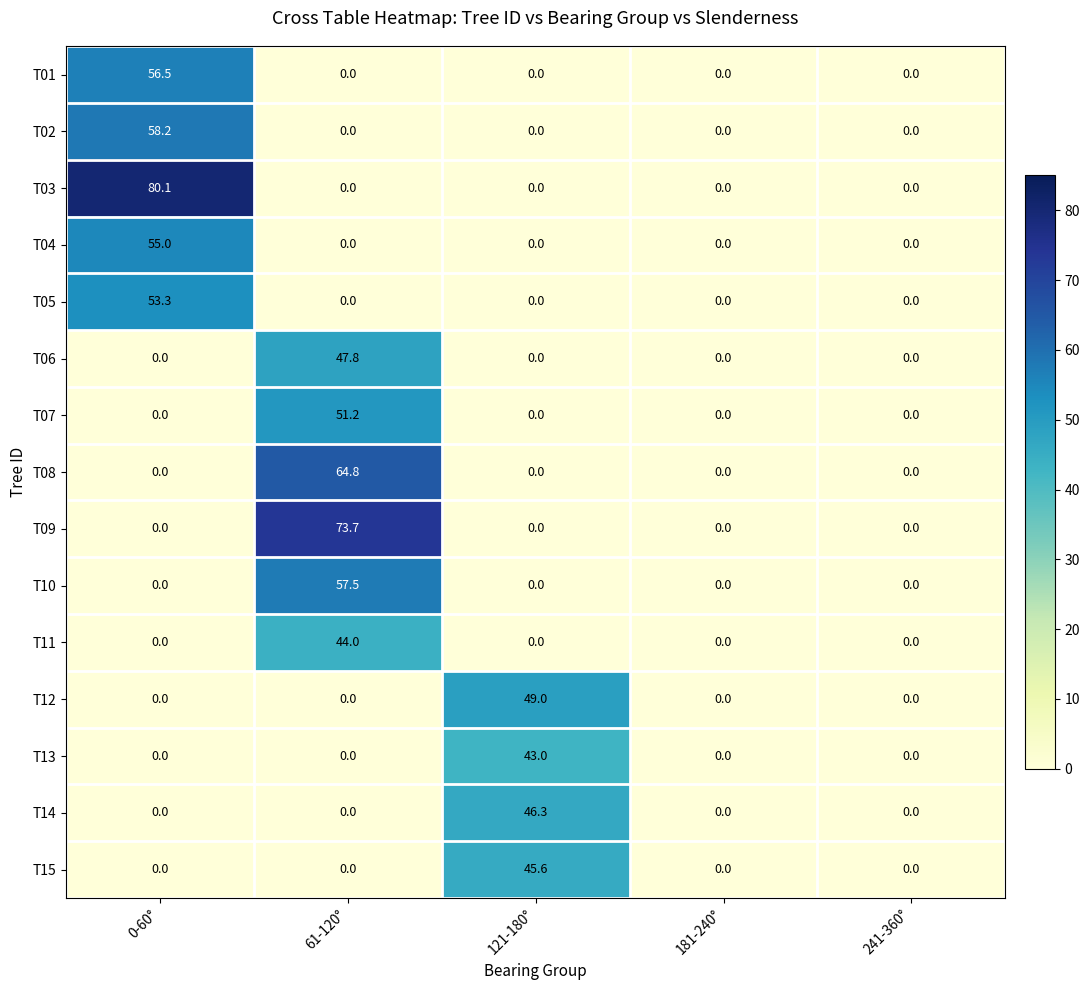

True or false: T14 has a value of 0.0 at 181-240°.

True